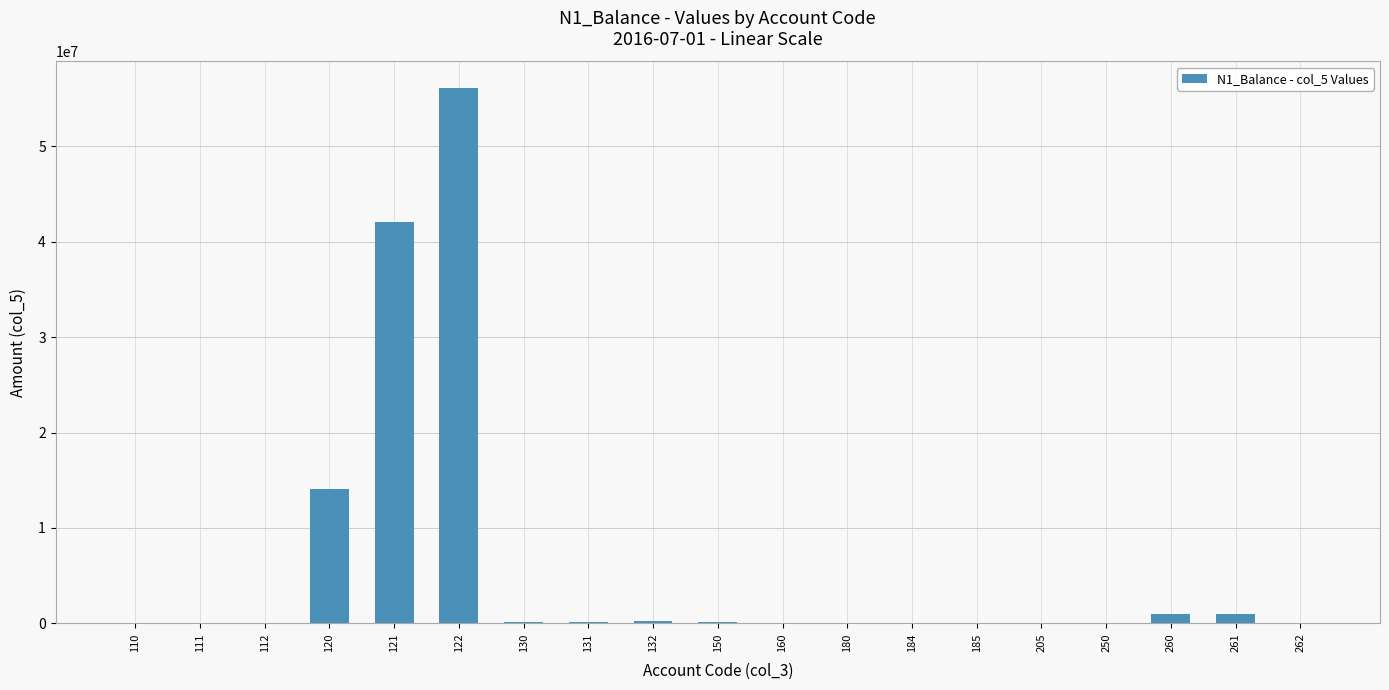

Is it true that the value at 121 is 64882570.7?

False